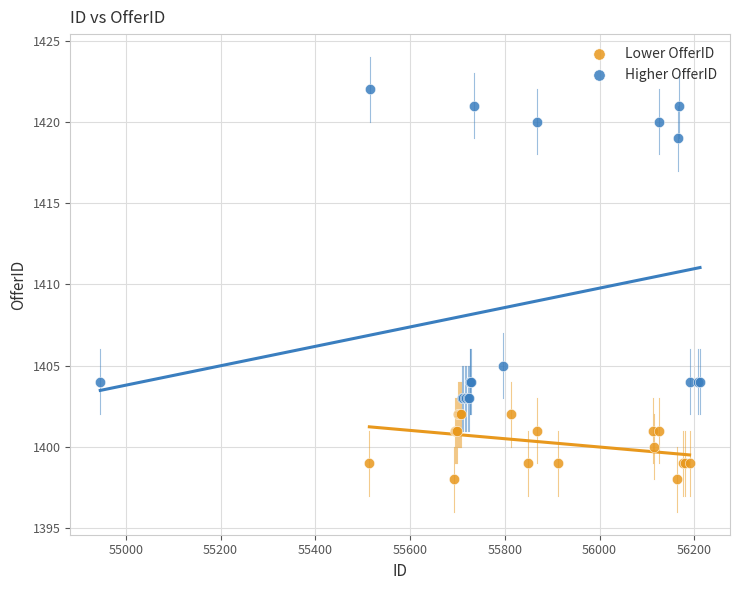

Which series reaches the minimum Y coordinate?

Lower OfferID